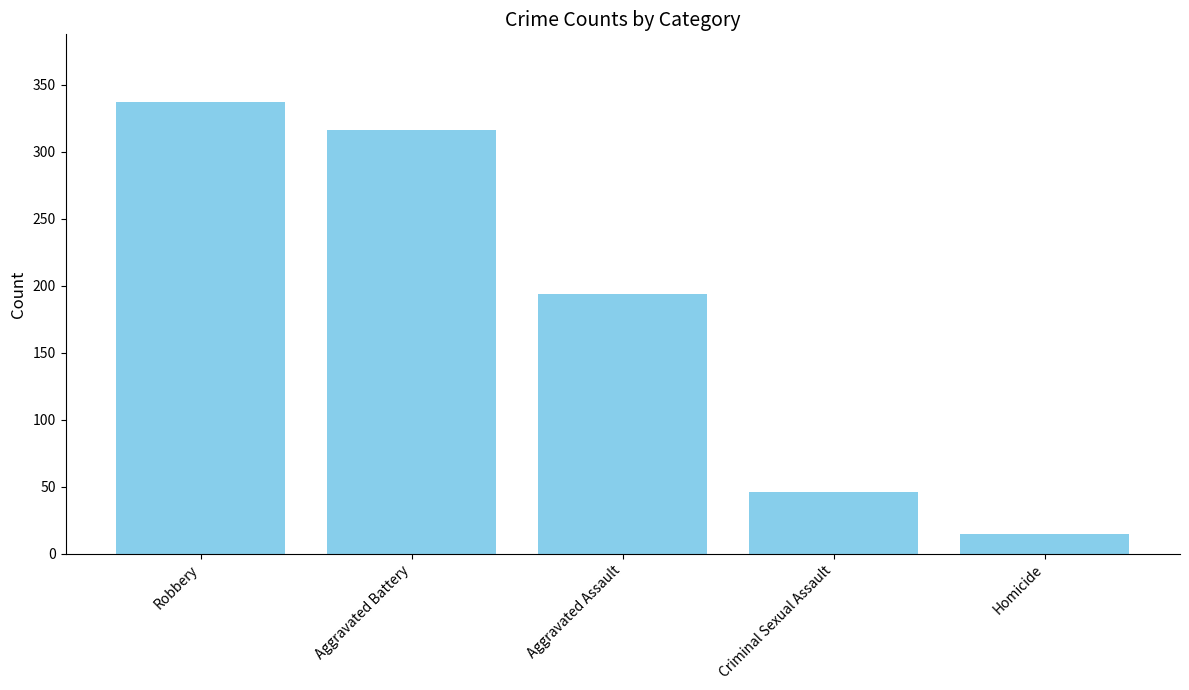

Which has a higher value, Robbery or Aggravated Battery?

Robbery